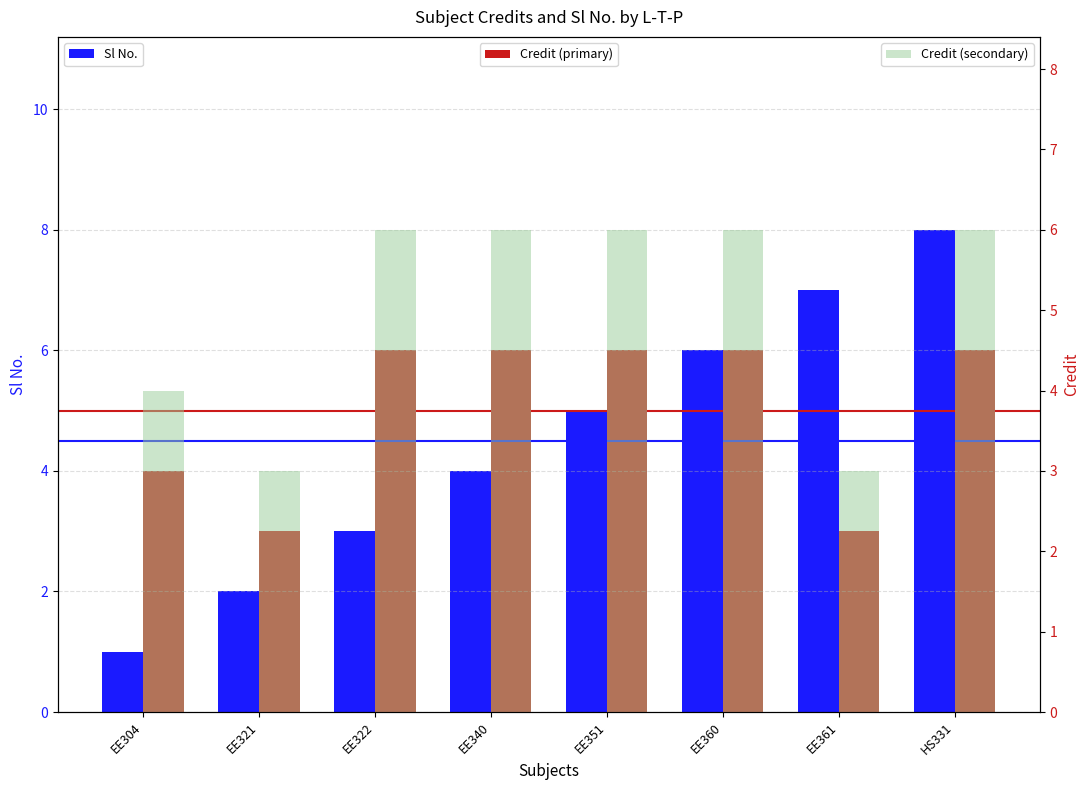

What position from the right is EE322?

6